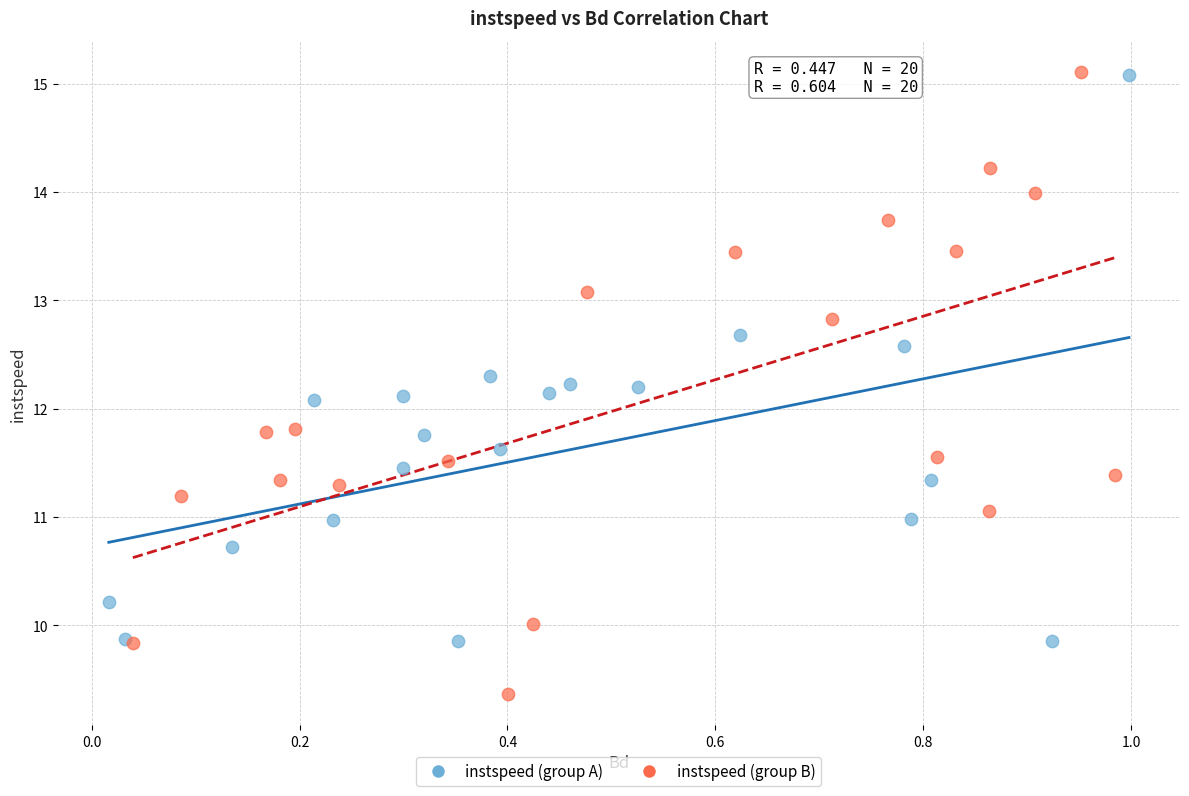

Which series has the largest Y range (max minus min)?

instspeed (group B)